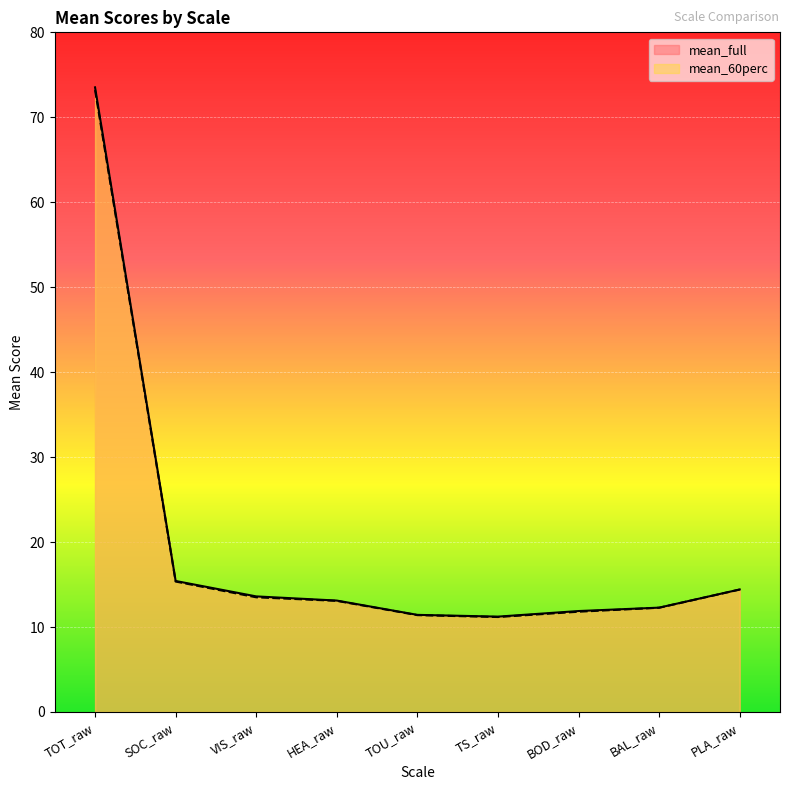

Which category has the lowest value in the mean_60perc series?

TS_raw